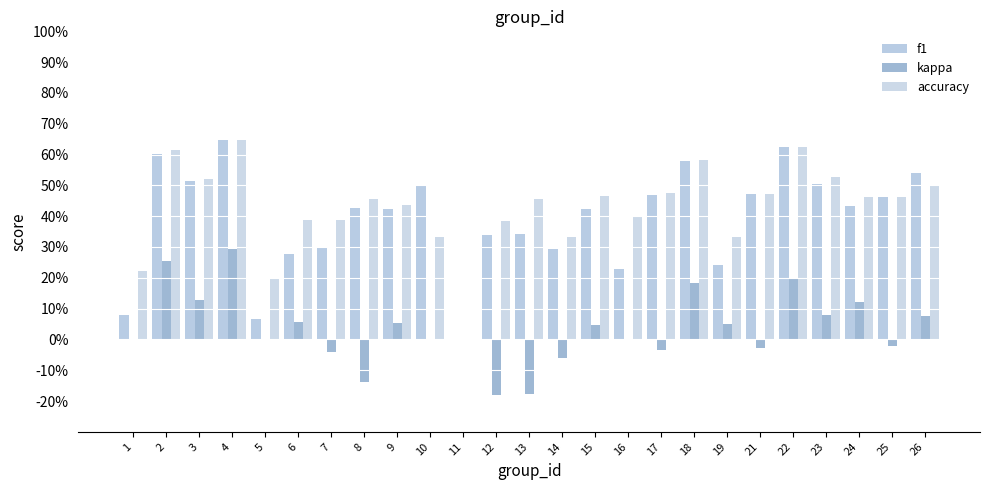

How many groups of bars are there?

25